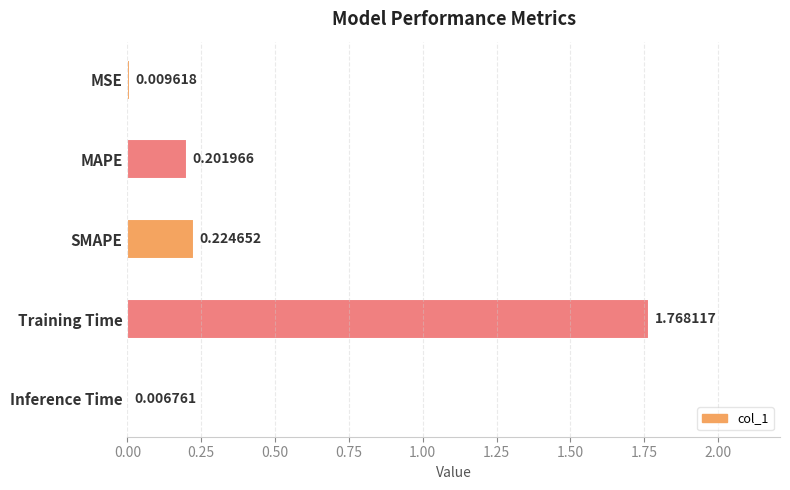

Which label corresponds to the largest value in the chart?

Training Time